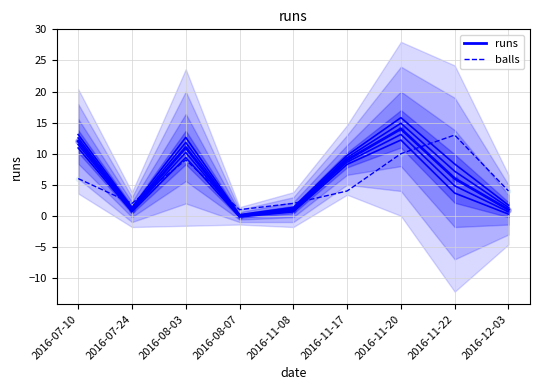

Which series has the largest total across all categories?

runs